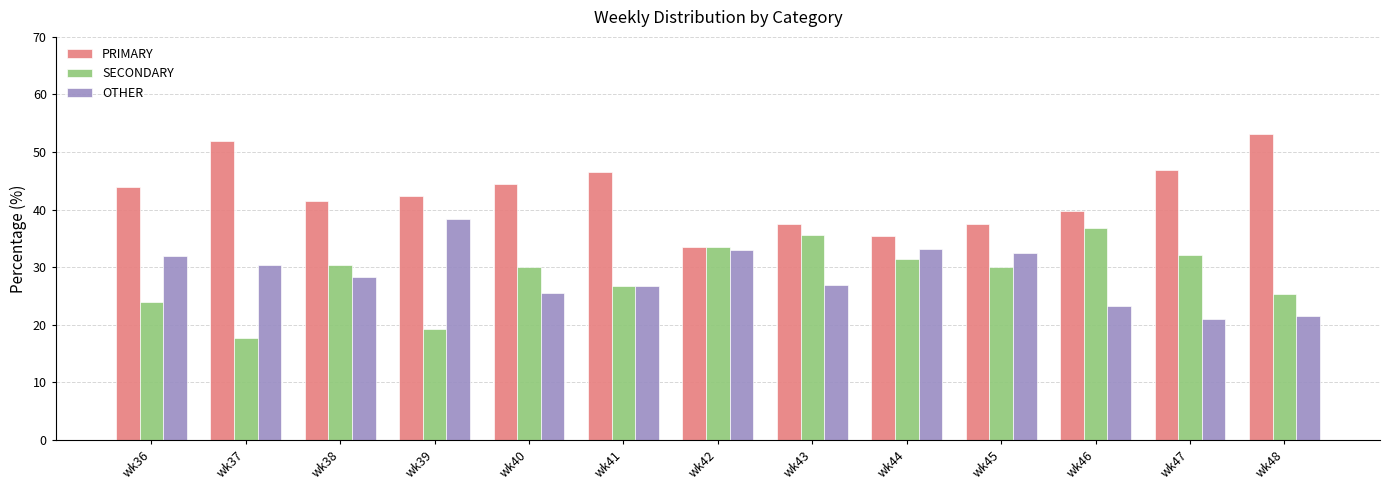

How many values in the PRIMARY series exceed 42?

7